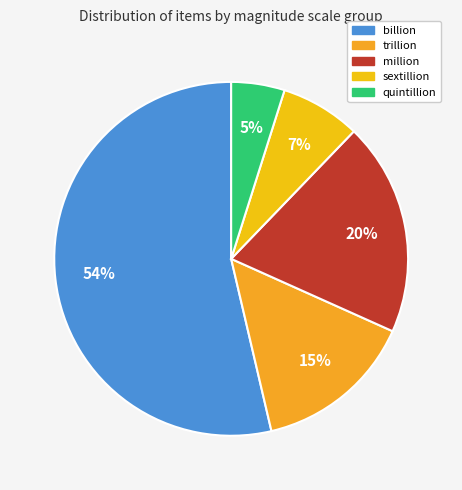

How many segments does this pie chart have?

5